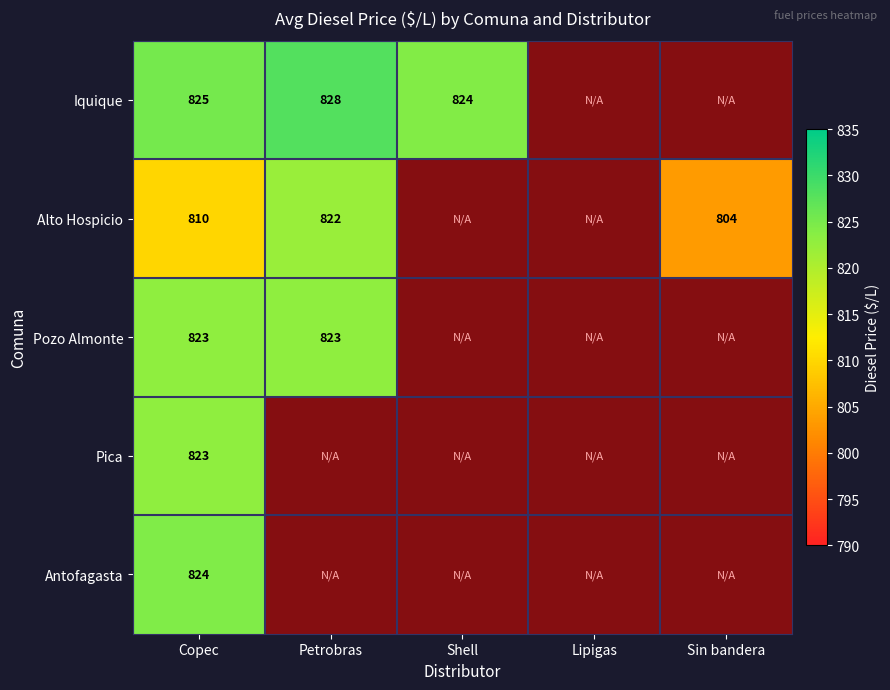

What is the maximum value for Pica?

823.0